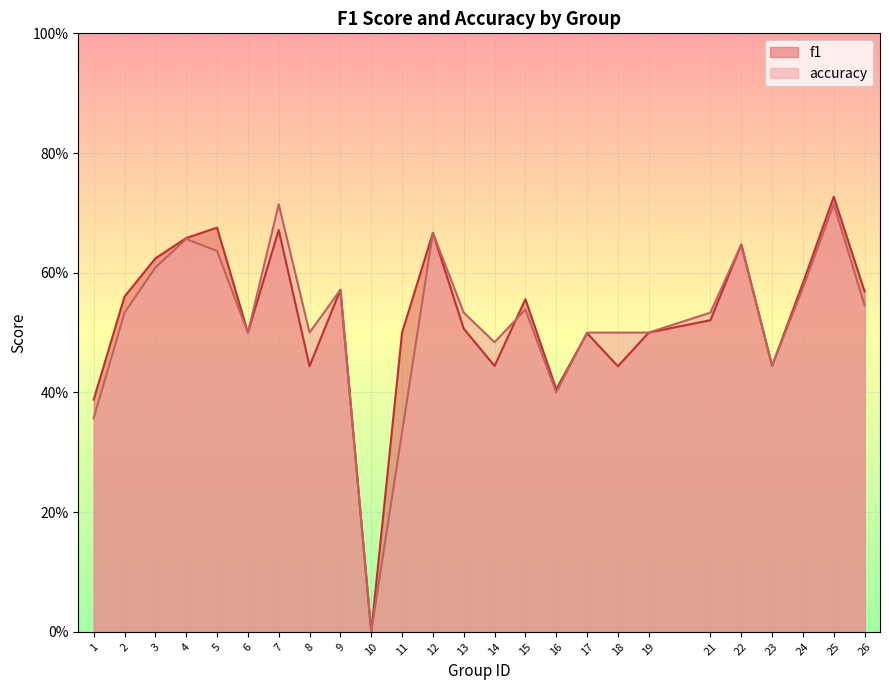

Between 13 and 23, which is larger?

13